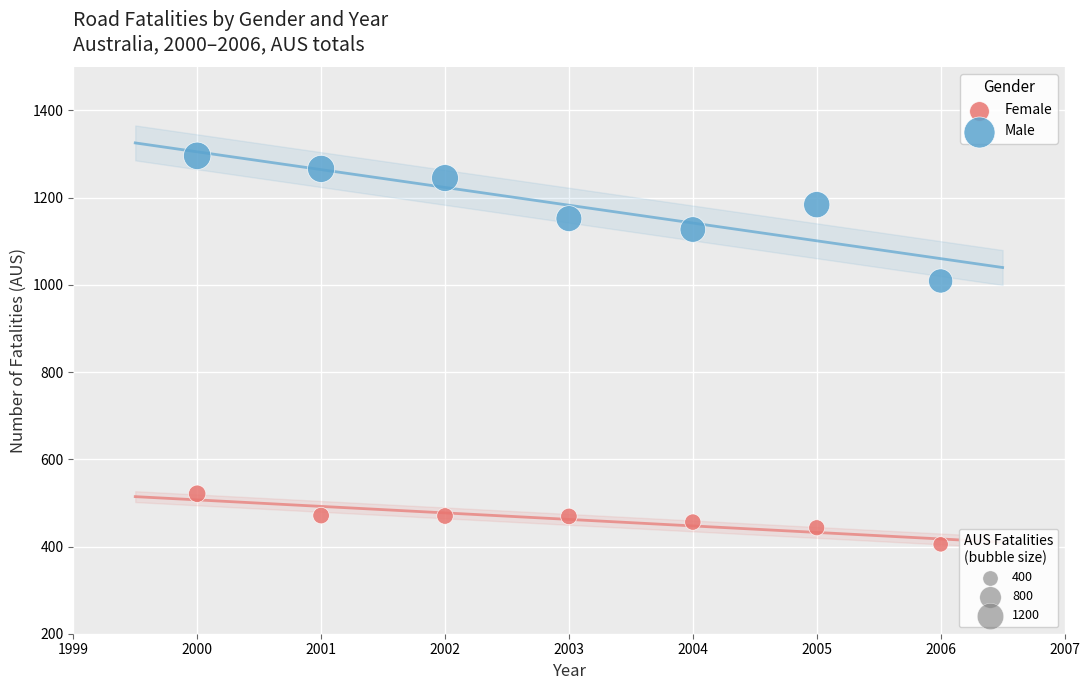

Across all data points, what is the range of X values (max minus min)?

6